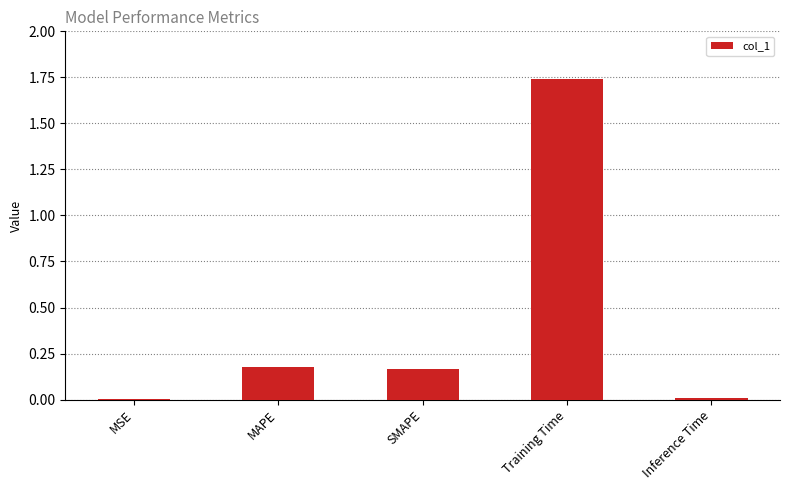

What is the sum of all values?

2.1